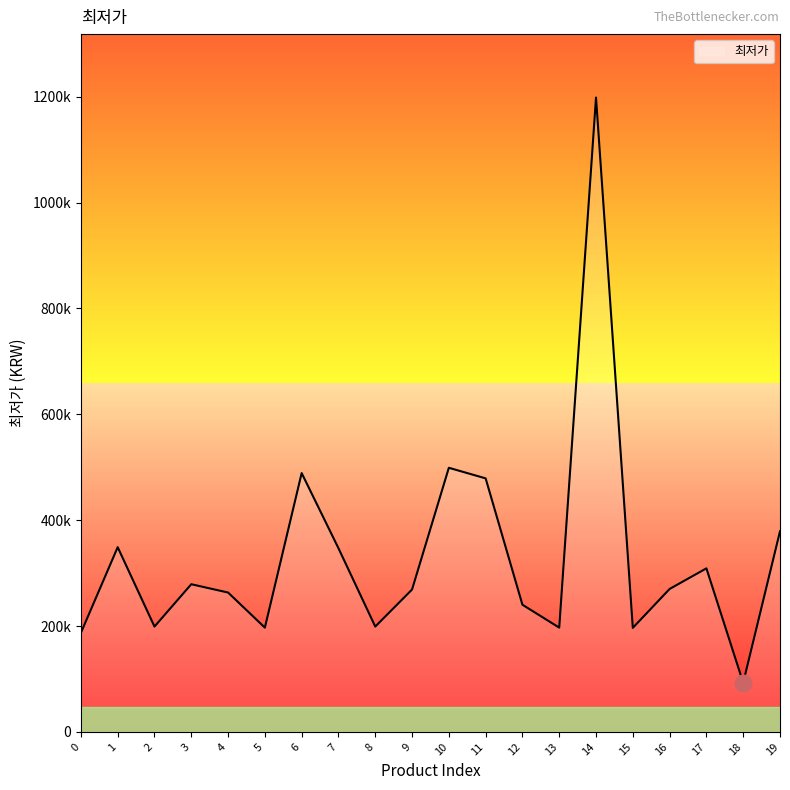

What is the change in value from 0 to 12?

+53200